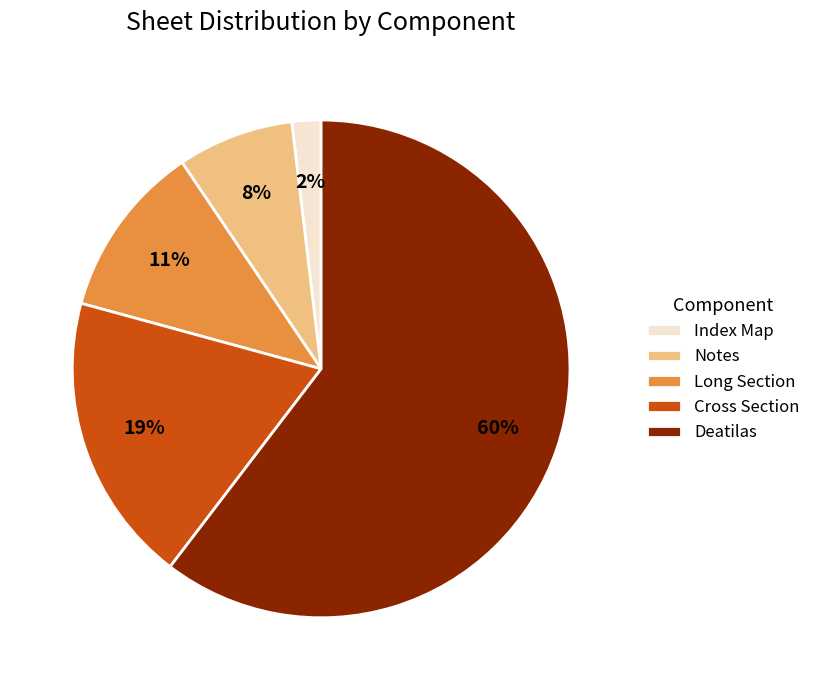

Is it true that Index Map is 11% of the pie?

False